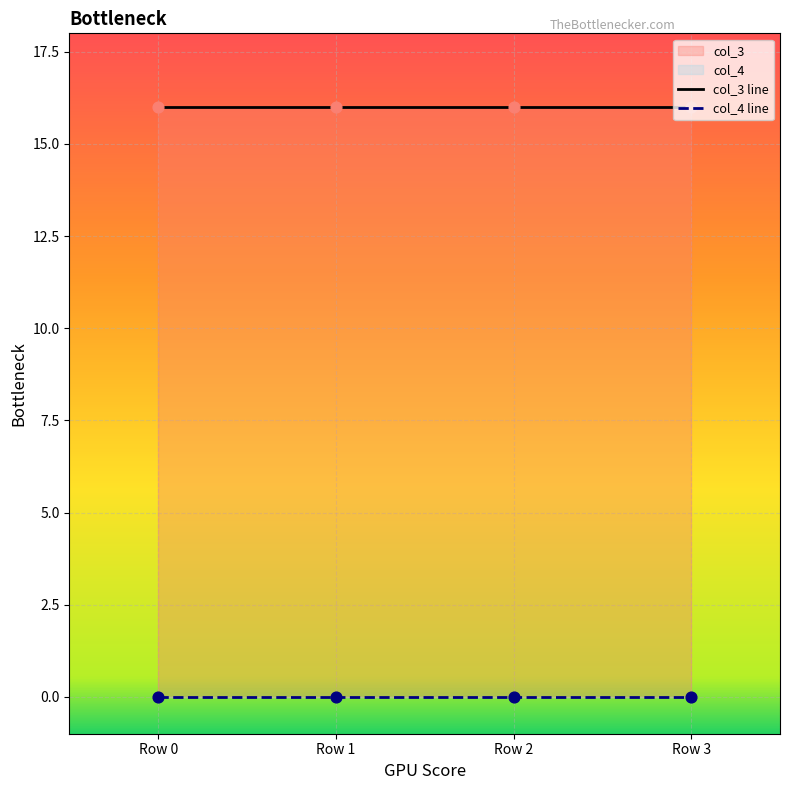

Which series contains the highest Y value?

col_3 line